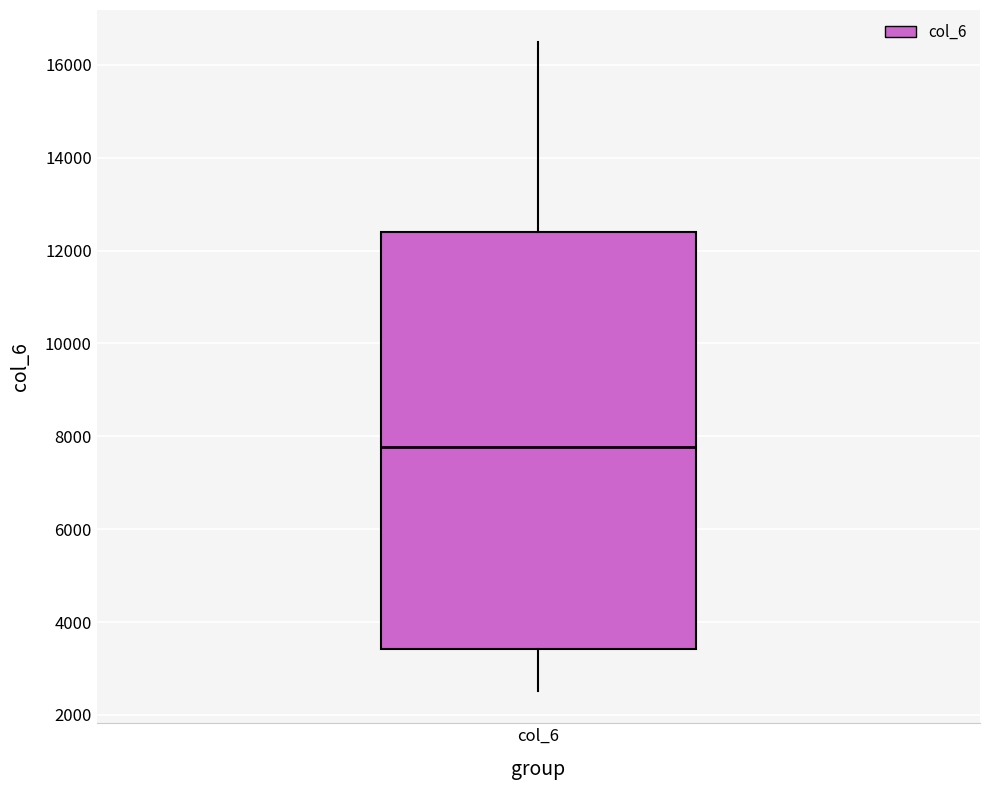

Read this box plot against the y-axis: the position of the median line, the range covered by the box, and the ends of both whiskers. The values are not printed on the chart, so give them approximately, as read against the axis.

median 7800, box 3400 to 12400, whiskers 2600 to 16400